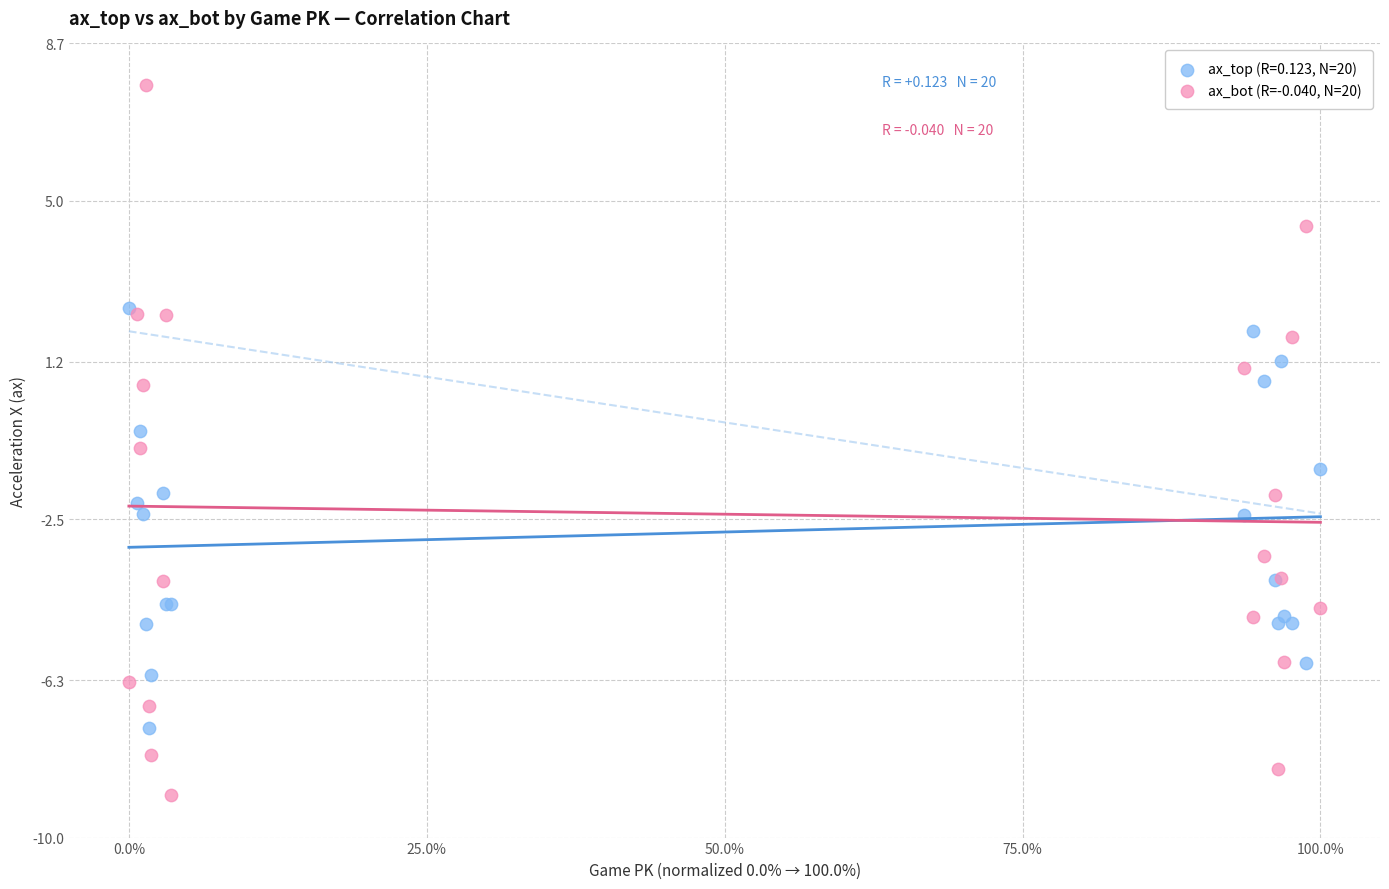

In the ax_bot (R=-0.040, N=20) series, what Y value is closest to 0?

0.7